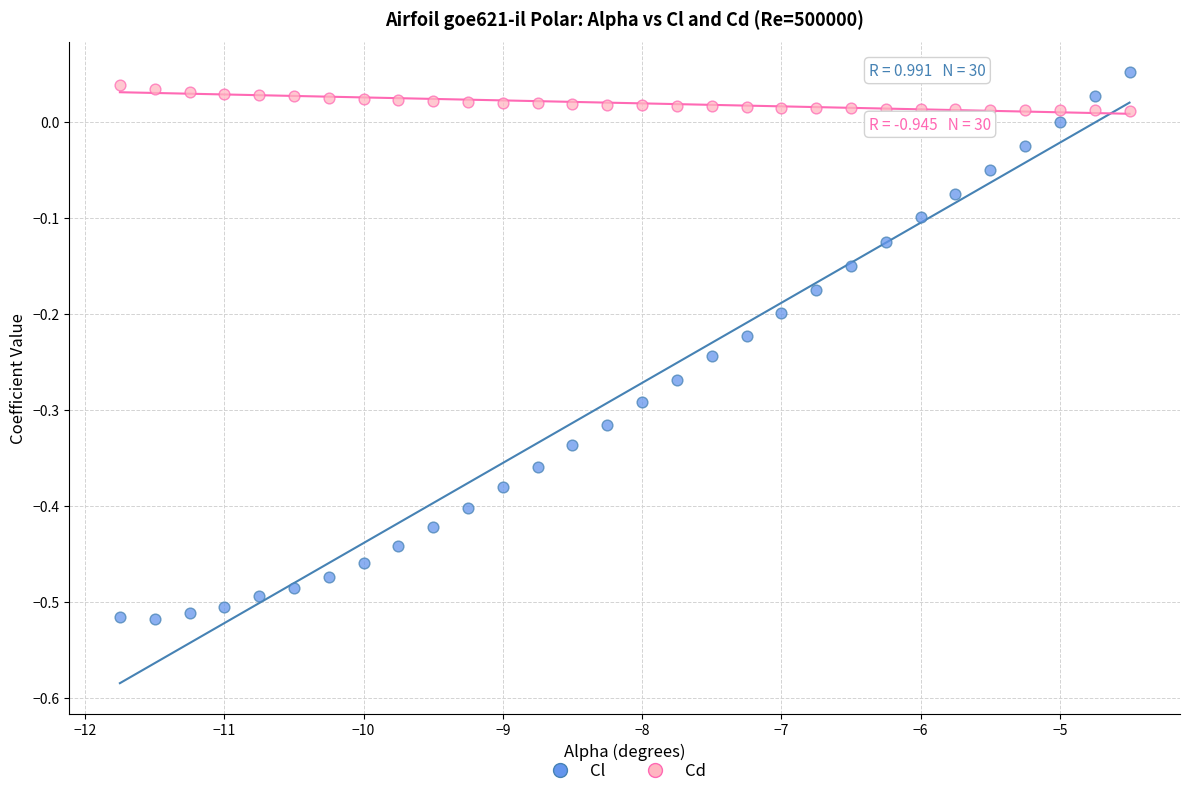

Across all data points, what is the range of Y values (max minus min)?

0.6